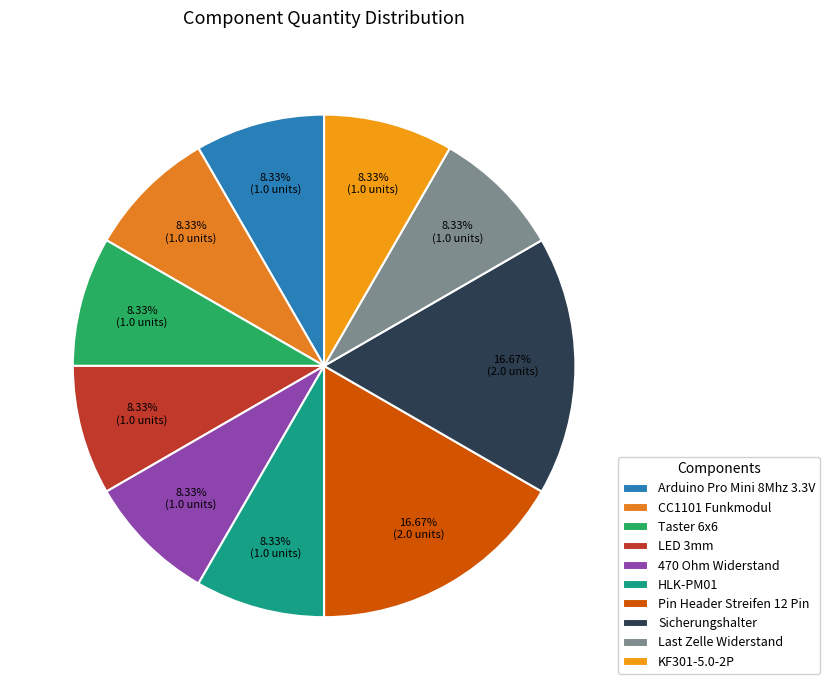

Do KF301-5.0-2P and HLK-PM01 together represent more than half of the pie?

No